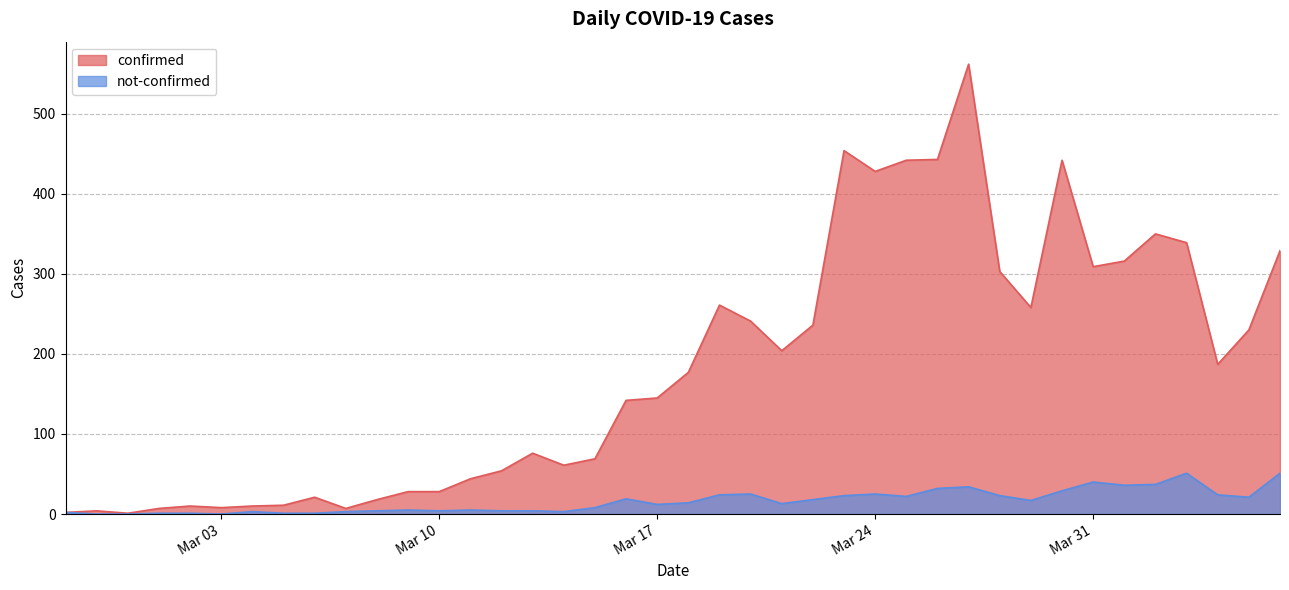

Reading left to right, transcribe all the data shown in this chart.

confirmed: 2	4	1	7	10	8	10	11	21	7	18	28	28	44	54	76	61	69	142	145	177	261	241	204	236	454	428	442	443	562	303	258	442	309	316	350	339	187	230	329
not-confirmed: 2	0	0	1	1	0	3	1	1	3	4	5	4	5	4	4	3	8	19	12	14	24	25	13	18	23	25	22	32	34	23	17	29	40	36	37	51	24	21	51